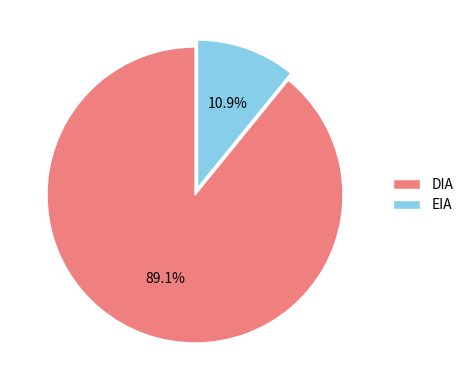

To the nearest percent, what is the combined percentage of EIA and DIA?

100%